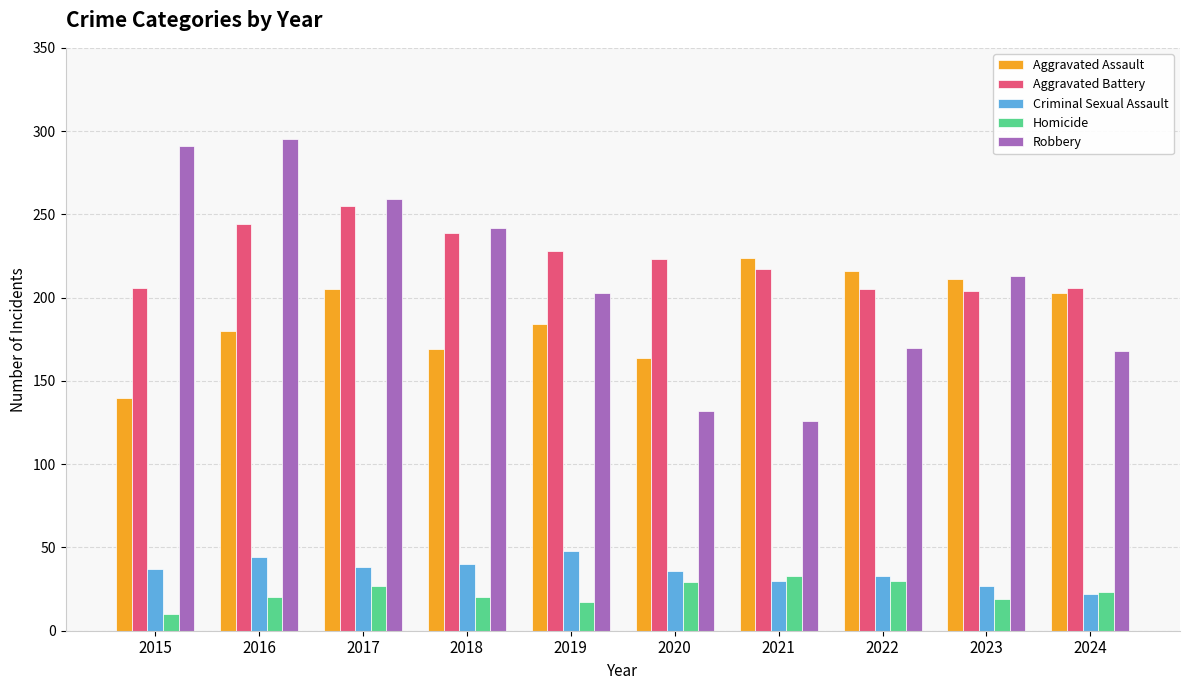

How many values in the Aggravated Assault series are below 203?

5